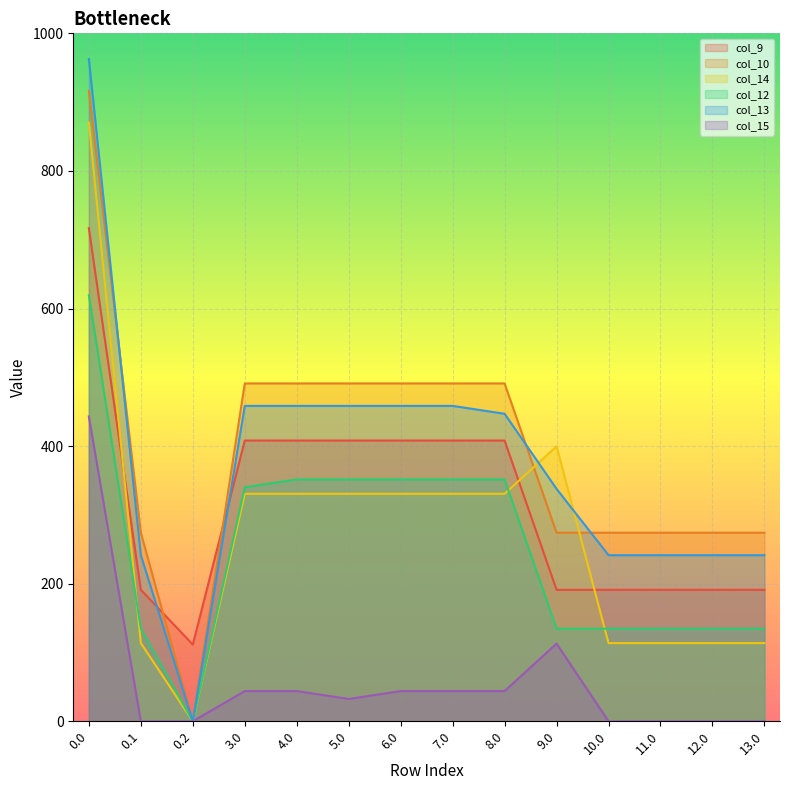

How many data points does each series have?

14